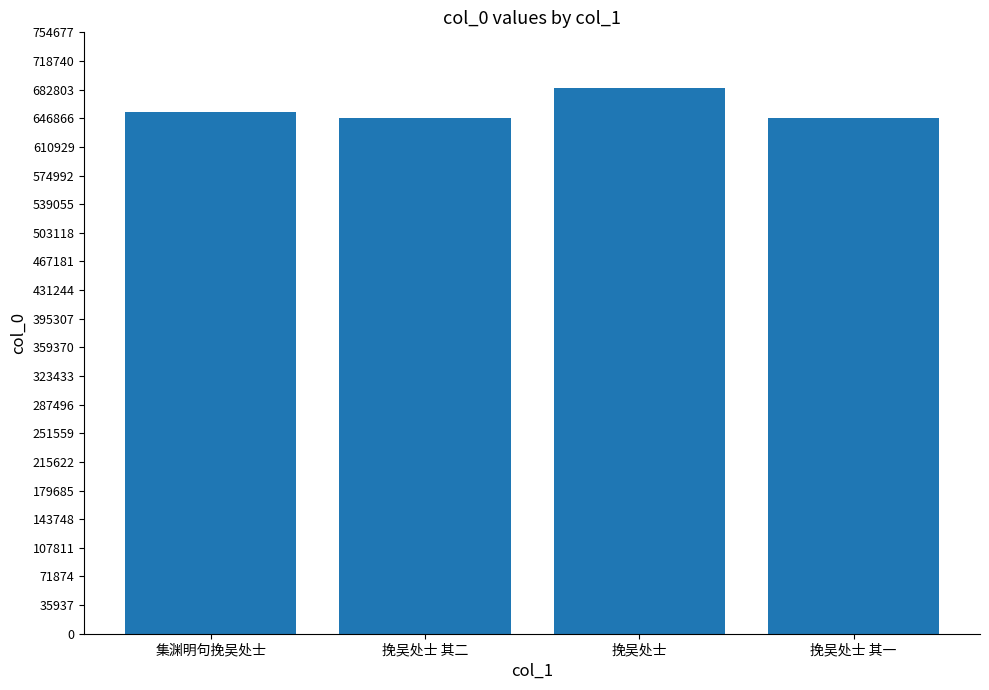

Is it true that the value at 挽吴处士 其一 is 323790?

False